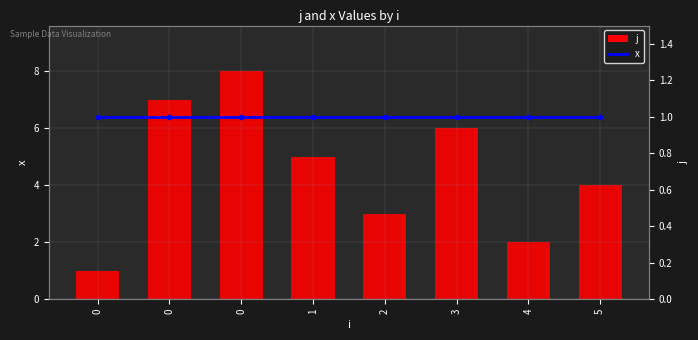

Read the x value at 0.

1